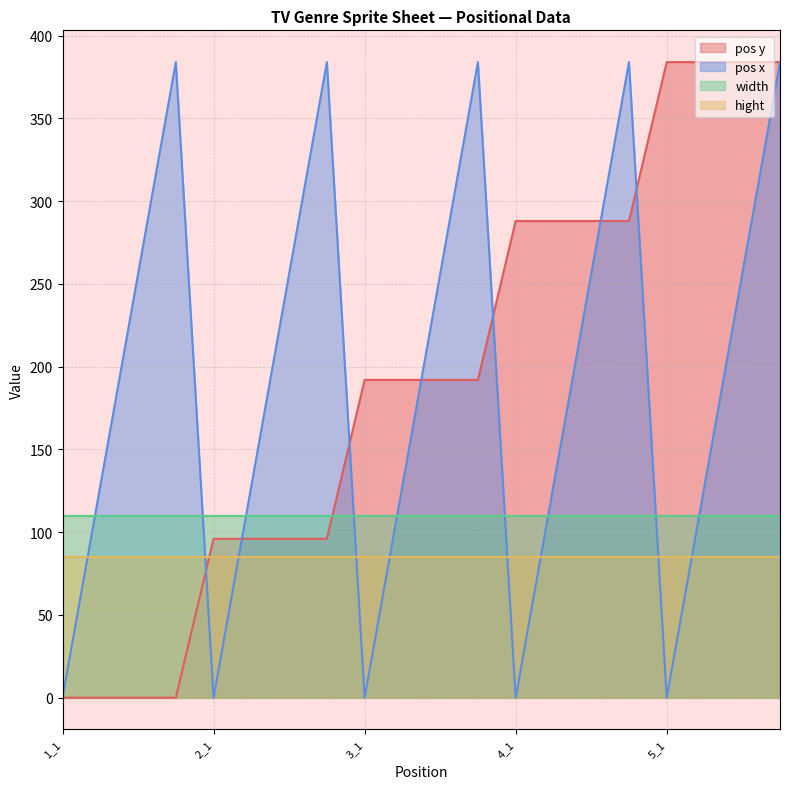

Which series ends up on top after the final intersection of pos x and pos y?

pos y